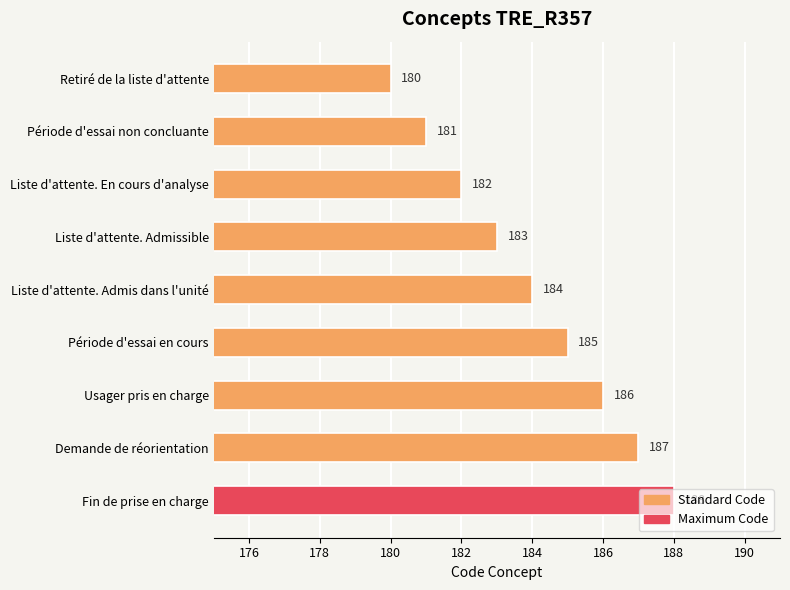

What is the average value?

184